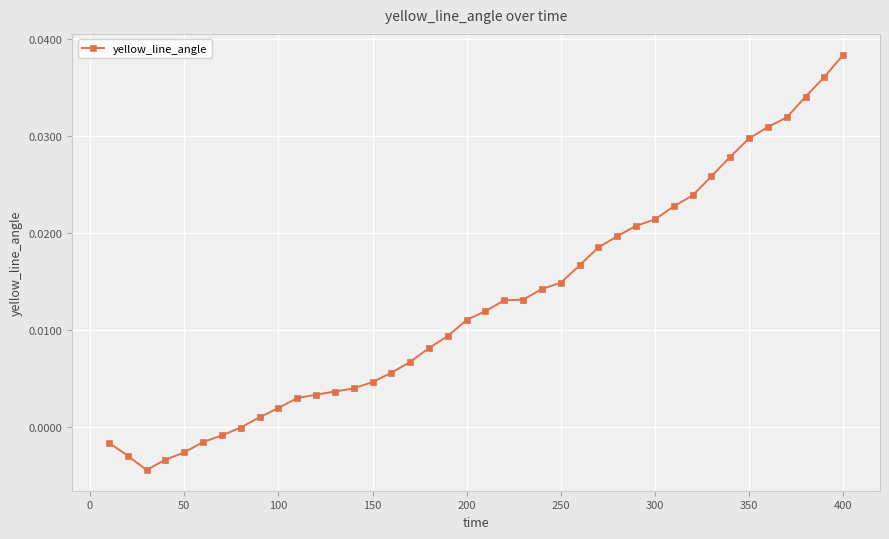

Which label corresponds to the largest value in the chart?

400